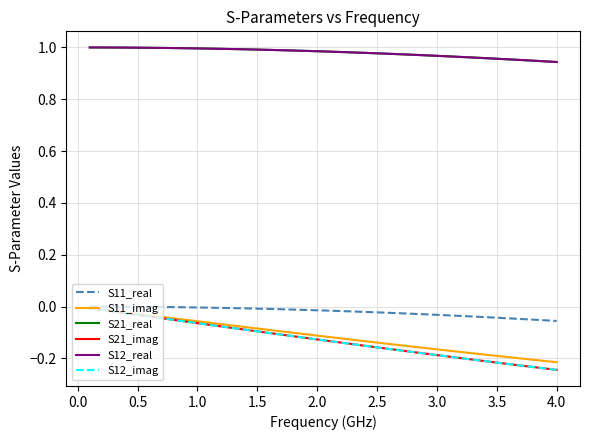

Does the chart have visible grid lines?

Yes